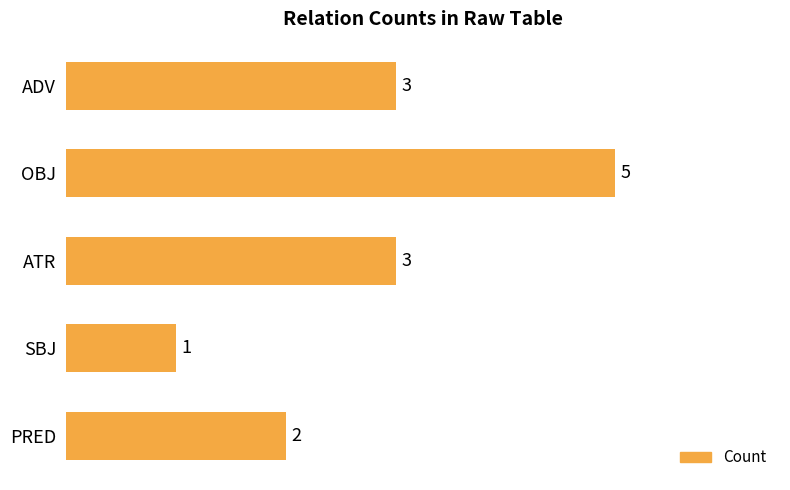

How many values are between 2 and 3?

3